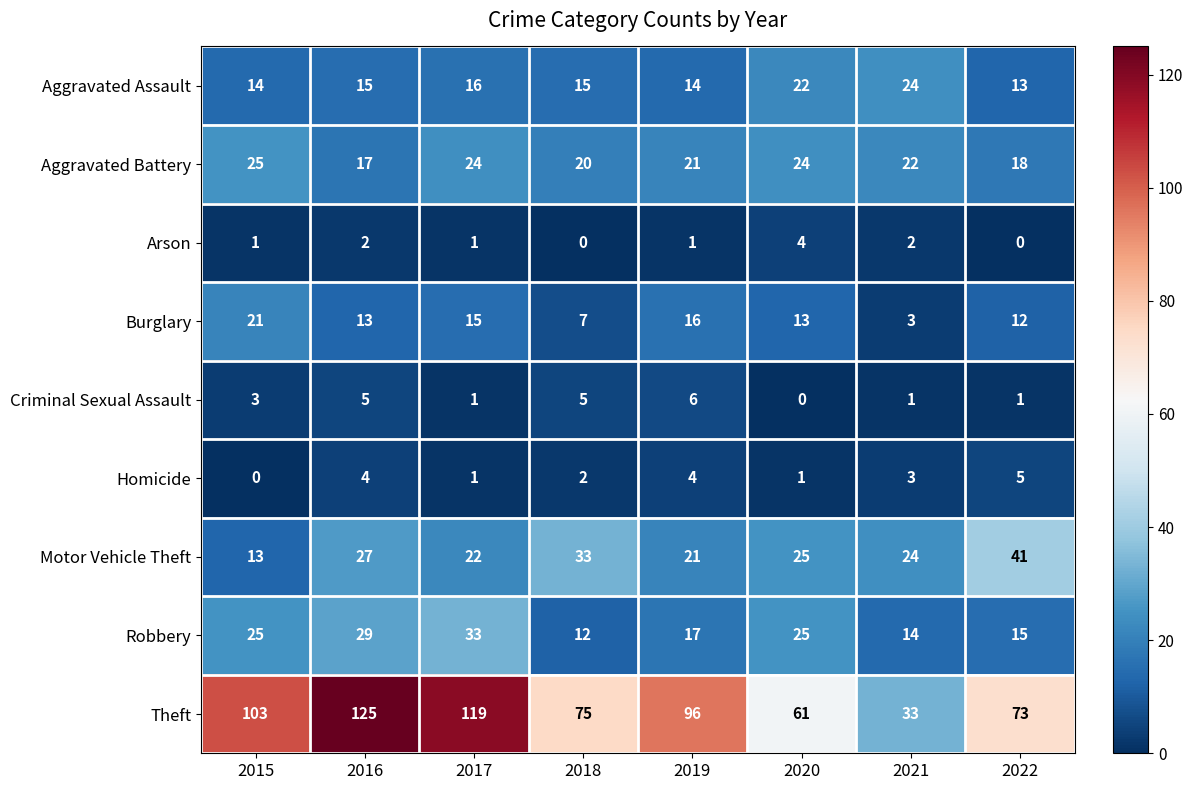

Which series has the largest total across all categories?

Theft